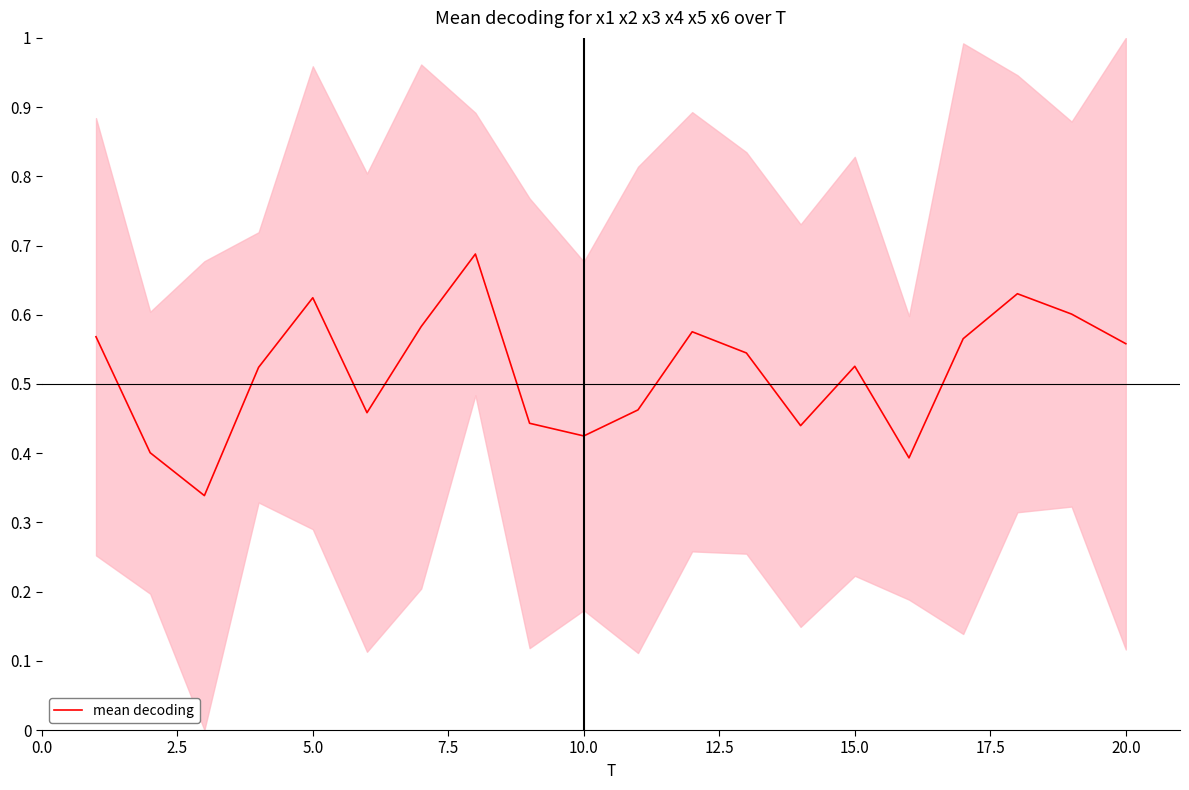

How many interior local peaks (higher than both neighbors) does the data have?

5